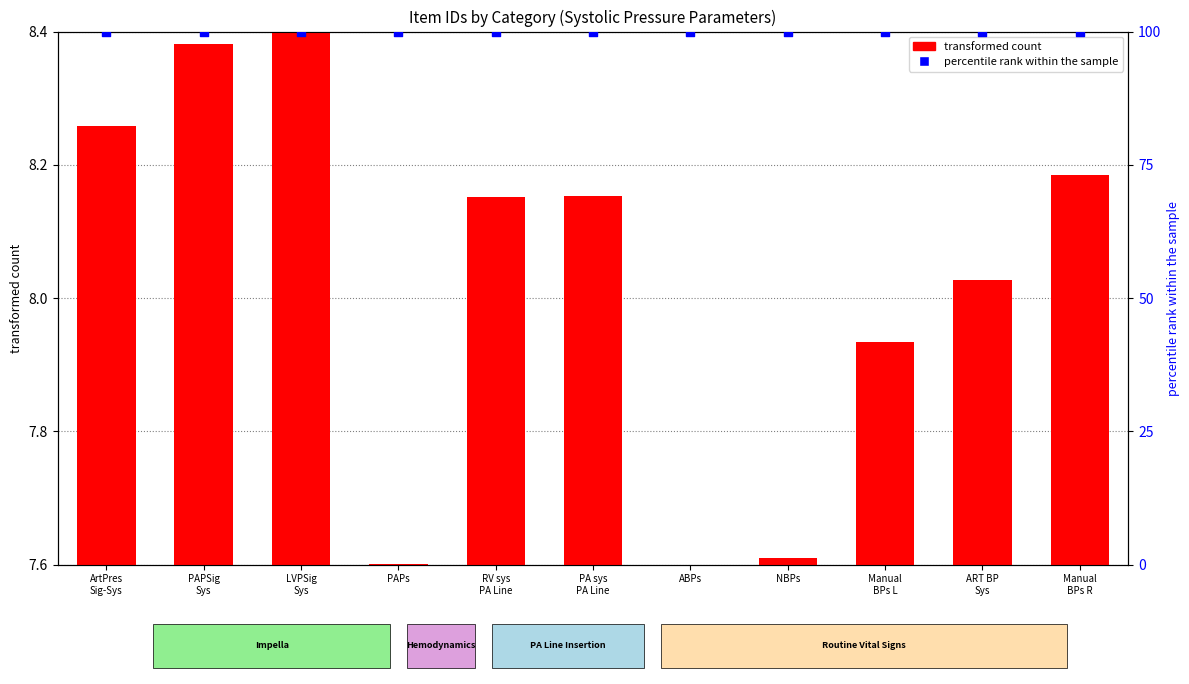

At which category is the sum across all series the highest?

LVPSig
Sys